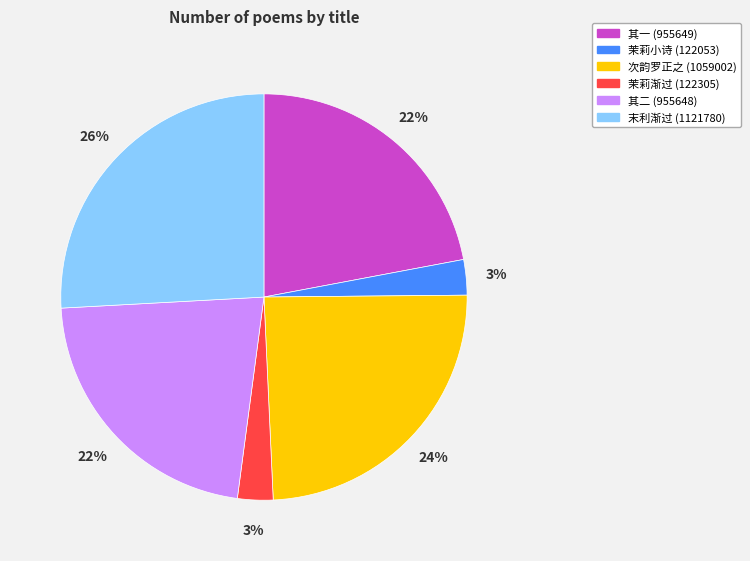

The 其二 (955648) slice represents 22% of the pie. True or false?

True